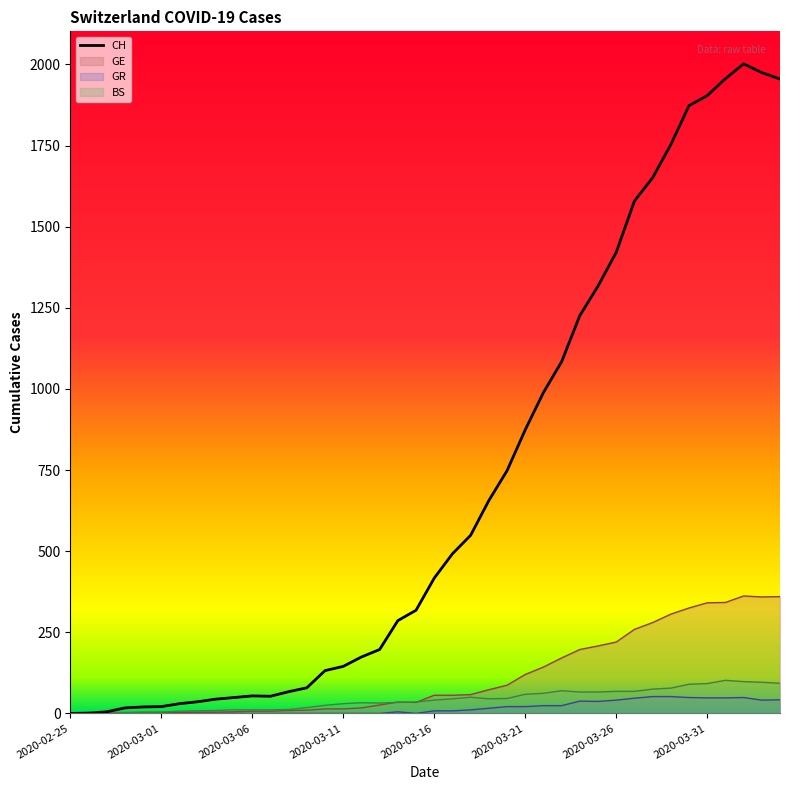

Which series changed the most between 2020-03-04 and 2020-03-26?

CH